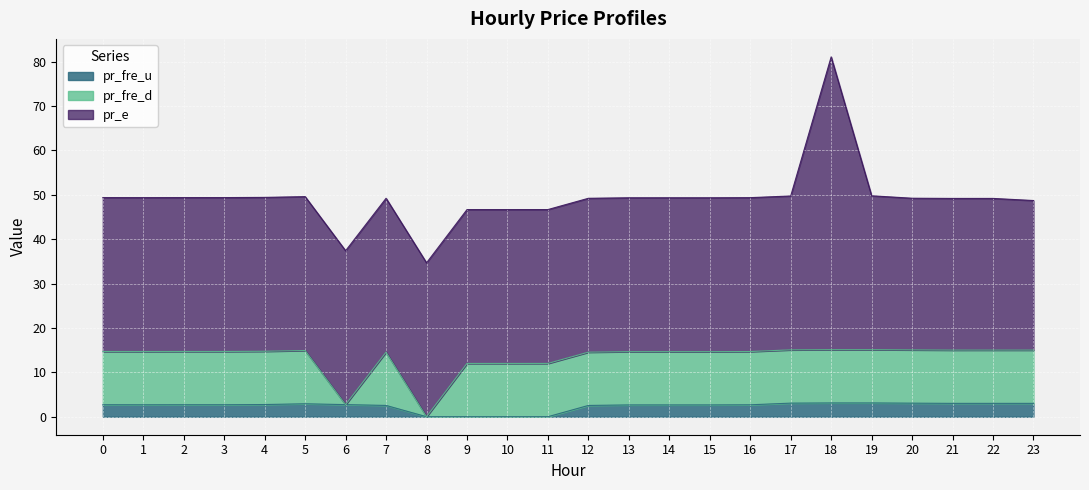

List the series in order of their peak value, lowest first.

pr_fre_u, pr_fre_d, pr_e